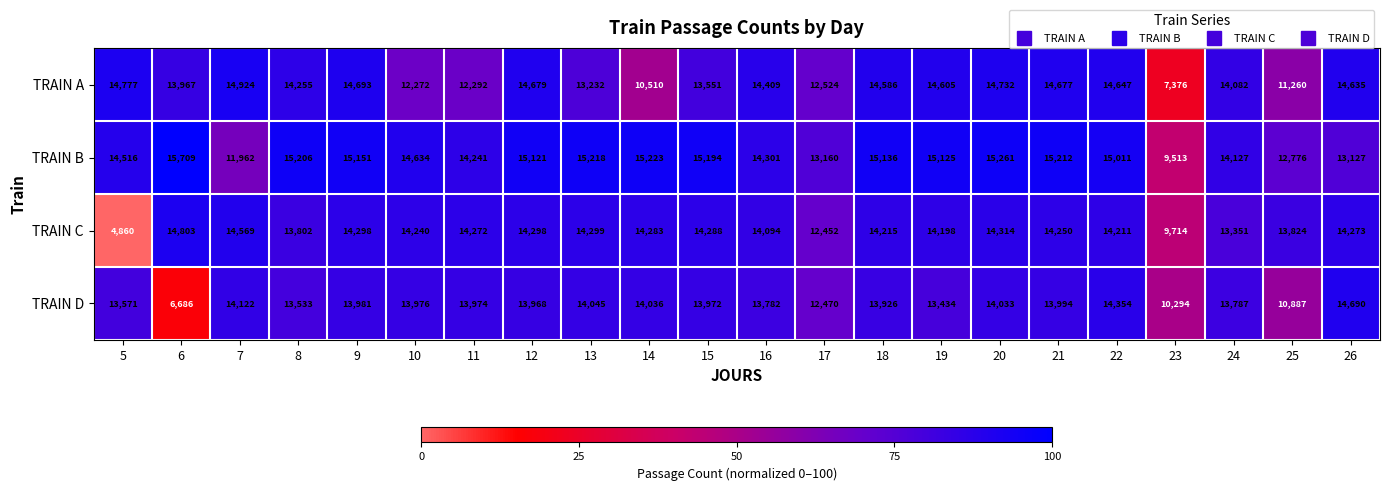

What is the difference between the highest and lowest values at 20?

1228